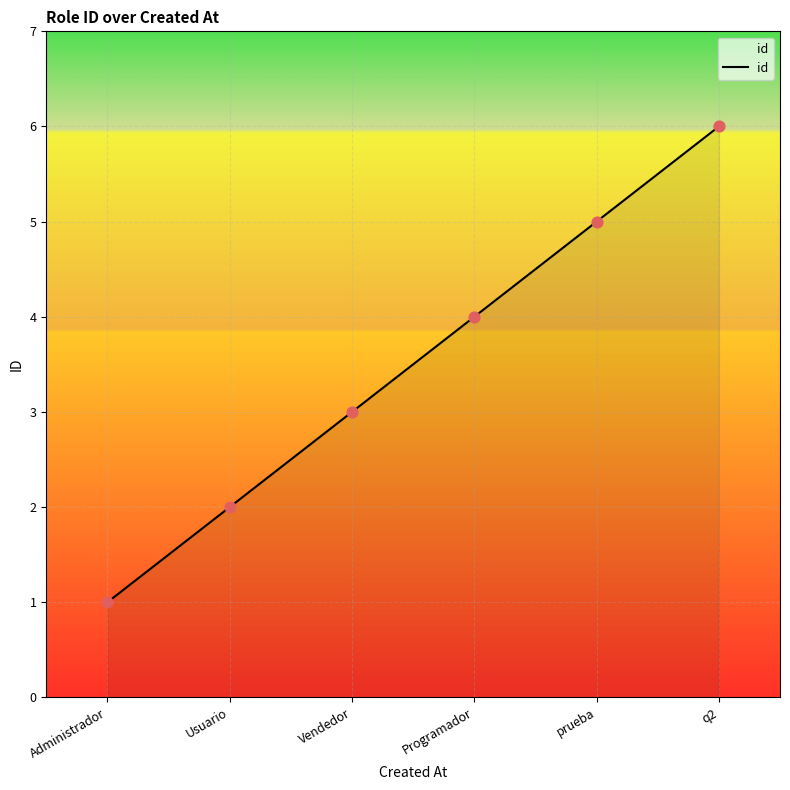

What is the change in value from Vendedor to q2?

+3